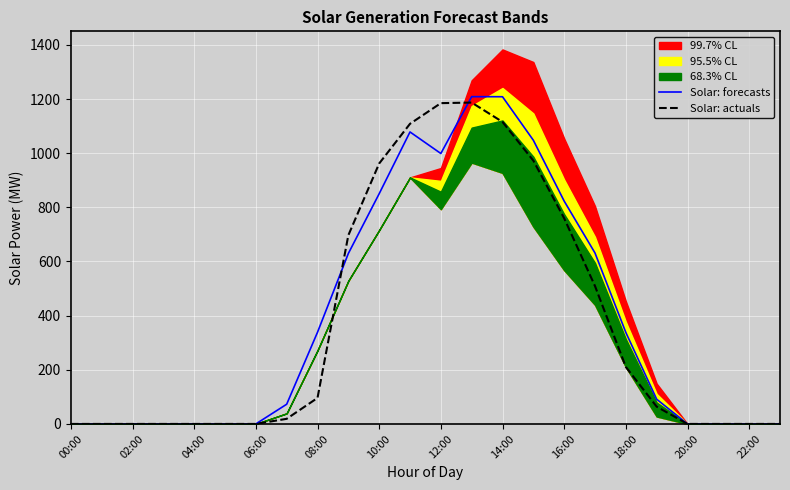

Where is Solar: actuals nearest to the value 593?

17